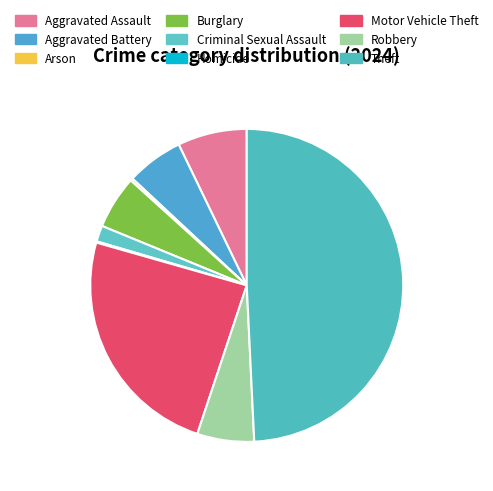

What is the smallest slice in the pie chart?

Homicide